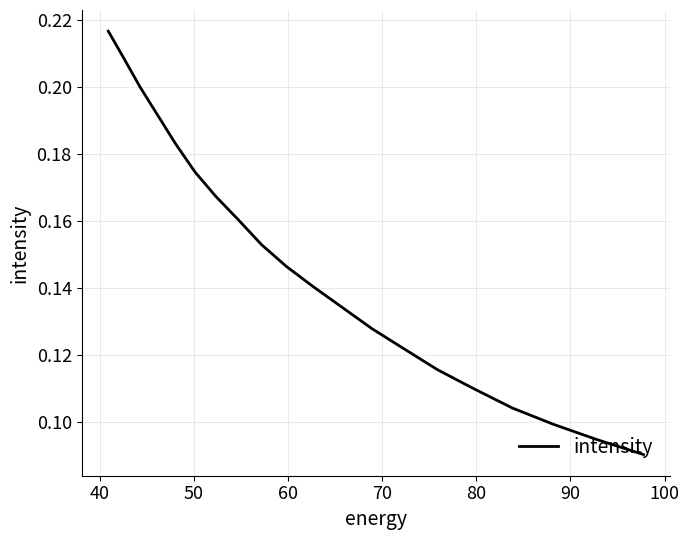

How many data points does each series have?

20